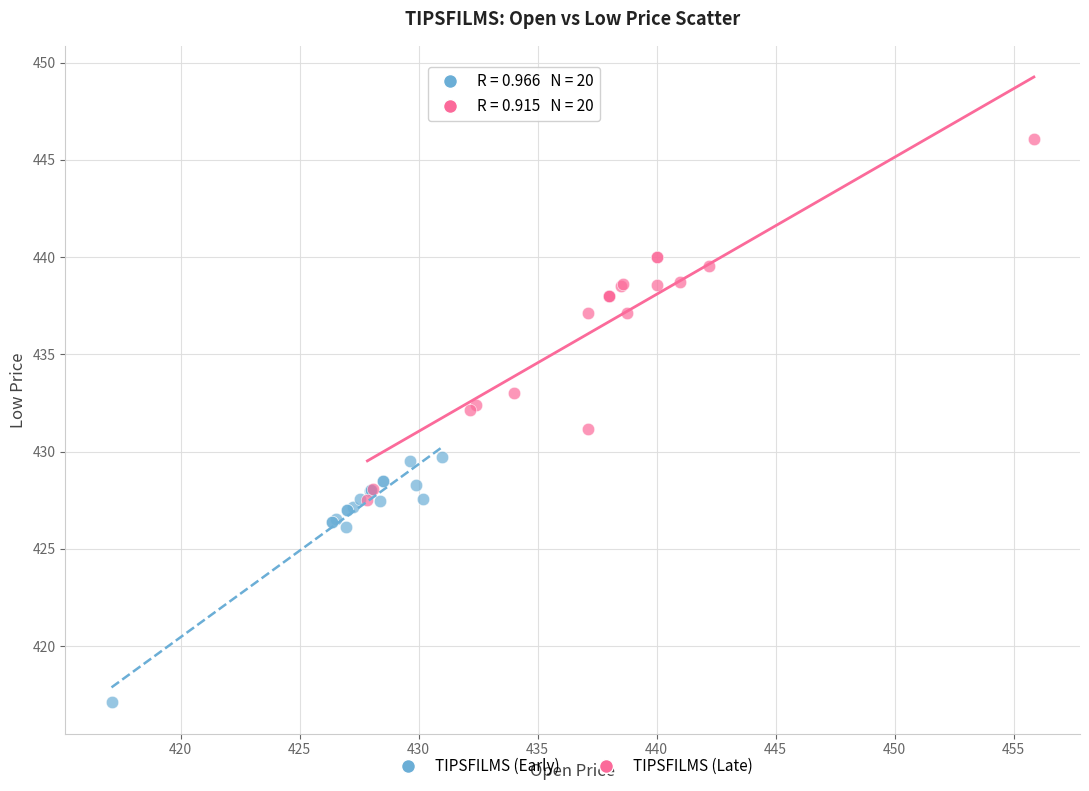

Which series has the widest spread of Y values?

TIPSFILMS (Late)